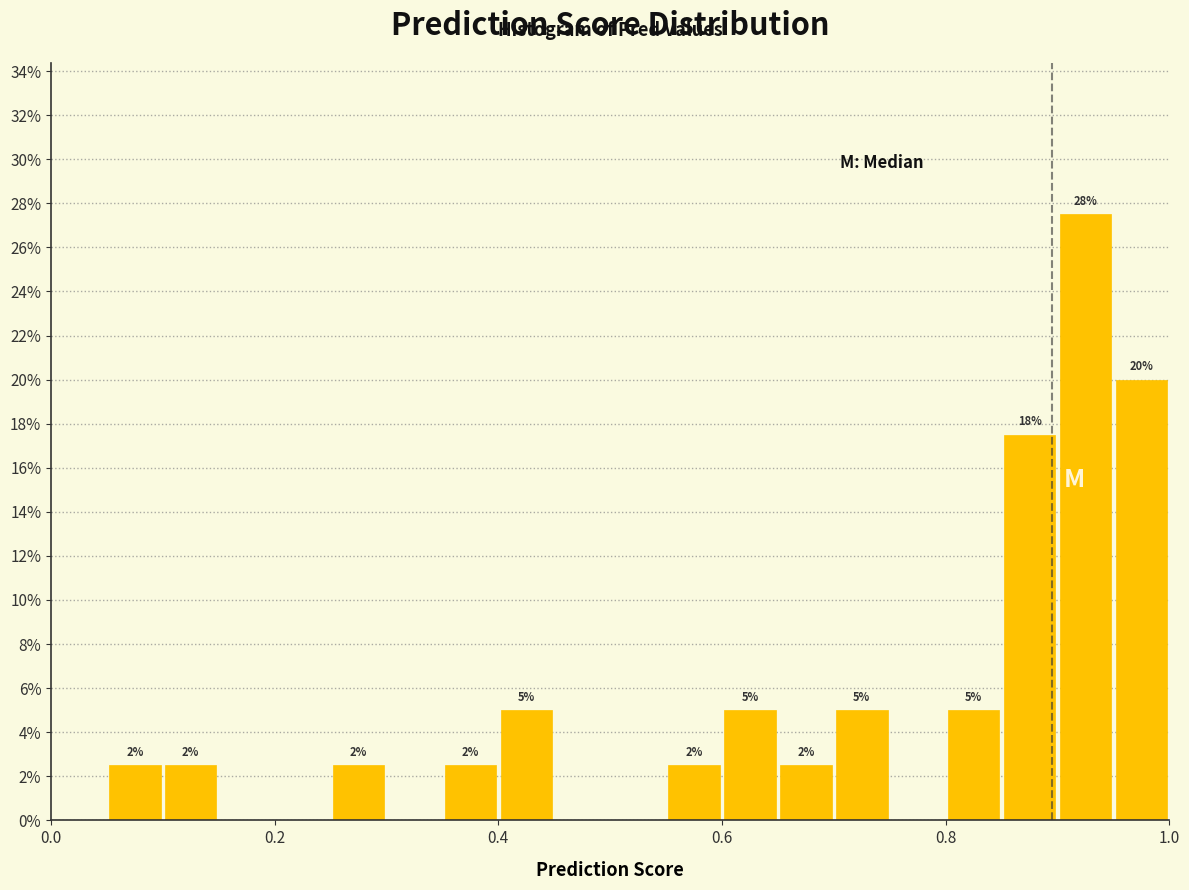

Read against the x-axis, roughly where is the centre of the tallest bar?

0.92